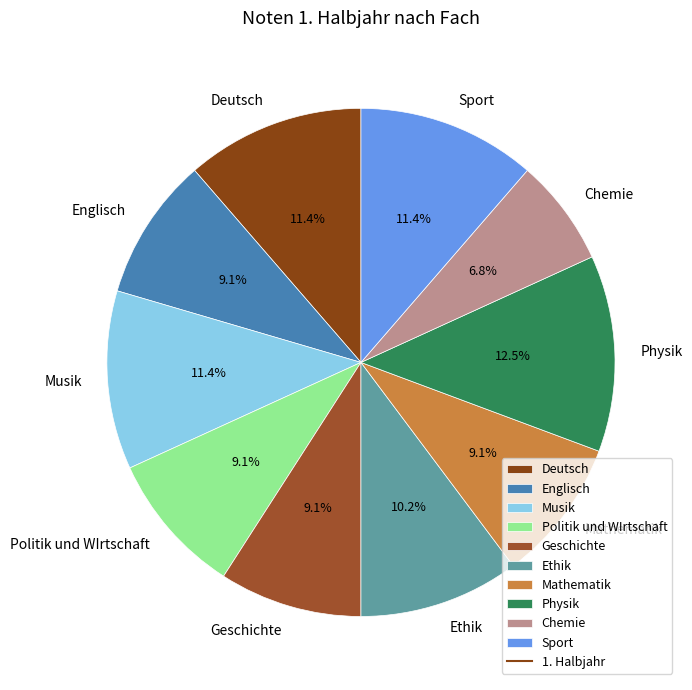

Is it true that Englisch is 9% of the pie?

True